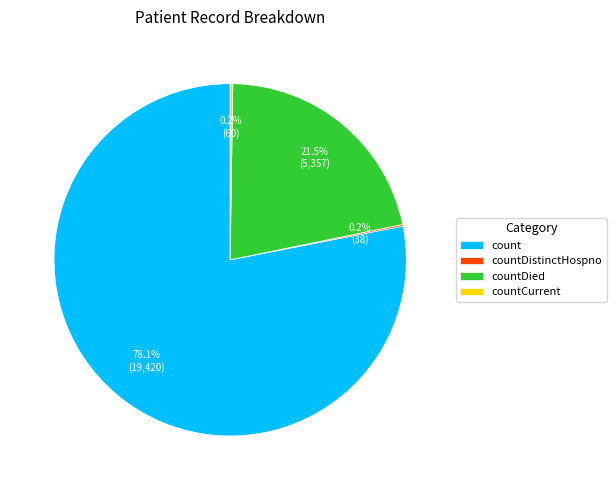

What percentage is NOT represented by countDied?

78.5%